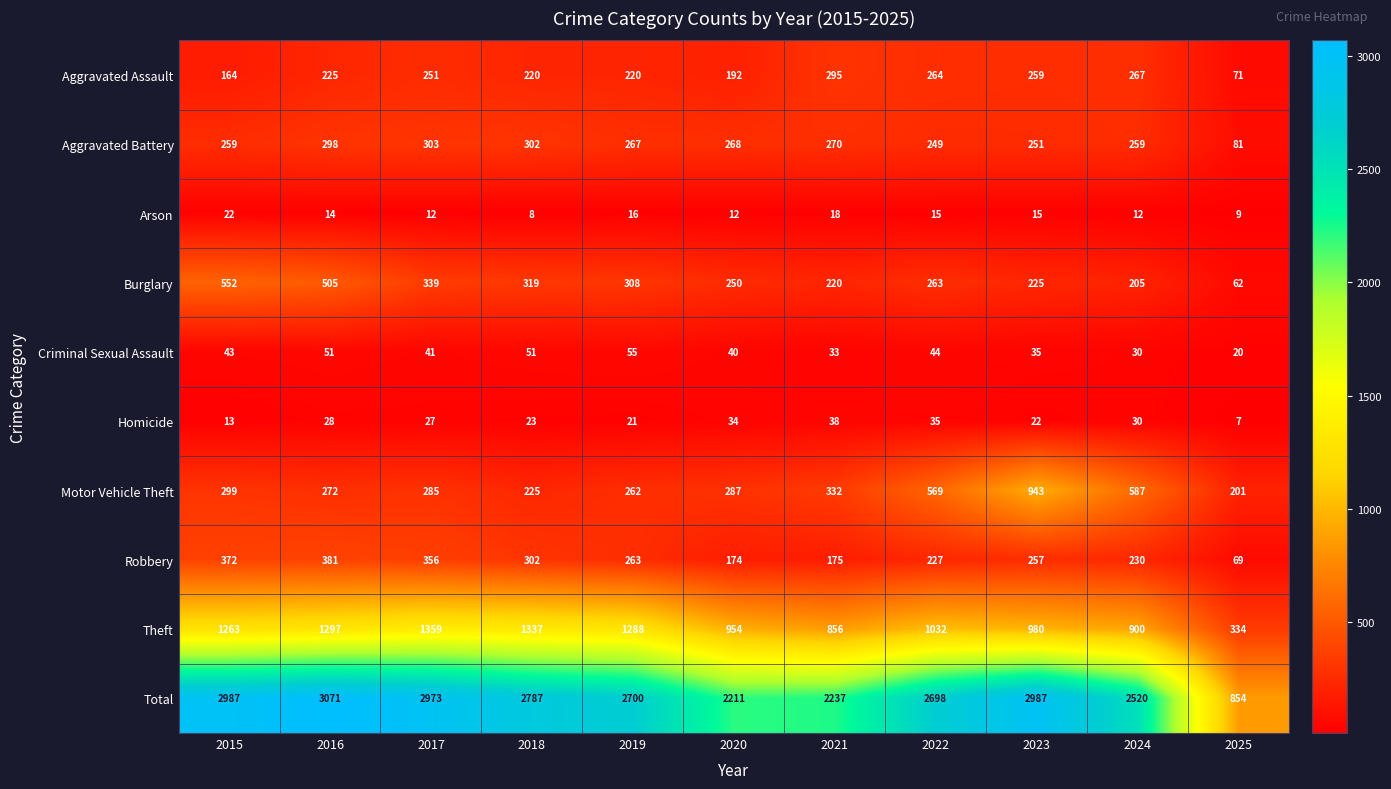

What is the maximum value shown in the chart?

3071